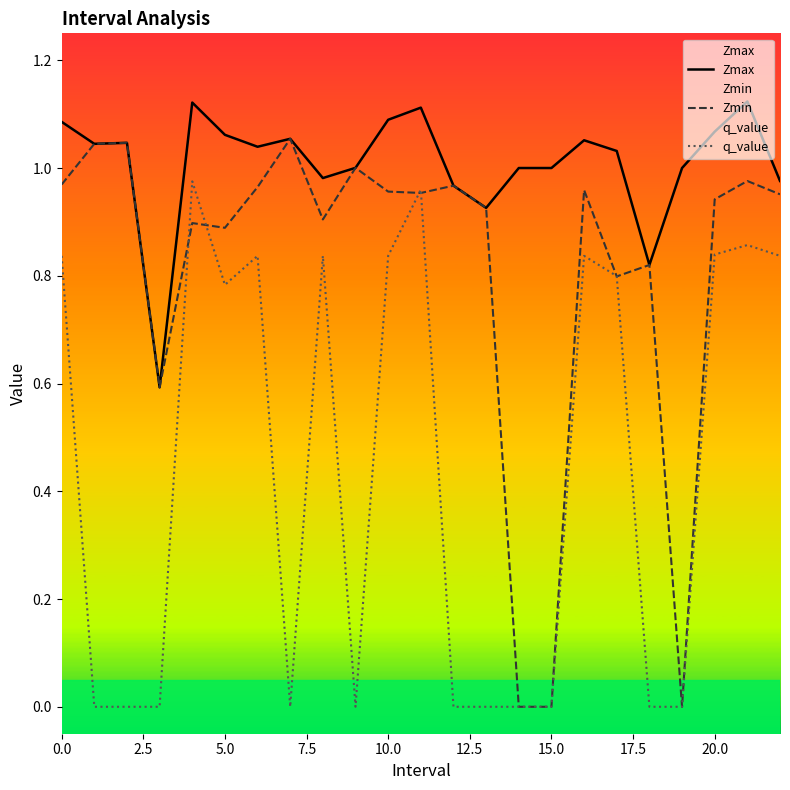

Reading left to right, what are all the values shown in this chart?

Zmax: 1.1	1.0	1.0	0.6	1.1	1.1	1.0	1.1	1.0	1.0	1.1	1.1	1.0	0.9	1.0	1.0	1.1	1.0	0.8	1.0	1.1	1.1	1.0
Zmin: 1.0	1.0	1.0	0.6	0.9	0.9	1.0	1.1	0.9	1.0	1.0	1.0	1.0	0.9	0.0	0.0	1.0	0.8	0.8	0.0	0.9	1.0	1.0
q_value: 0.8	-0.0	-0.0	-0.0	1.0	0.8	0.8	-0.0	0.8	-0.0	0.8	1.0	-0.0	-0.0	0.0	0.0	0.8	0.8	-0.0	0.0	0.8	0.9	0.8